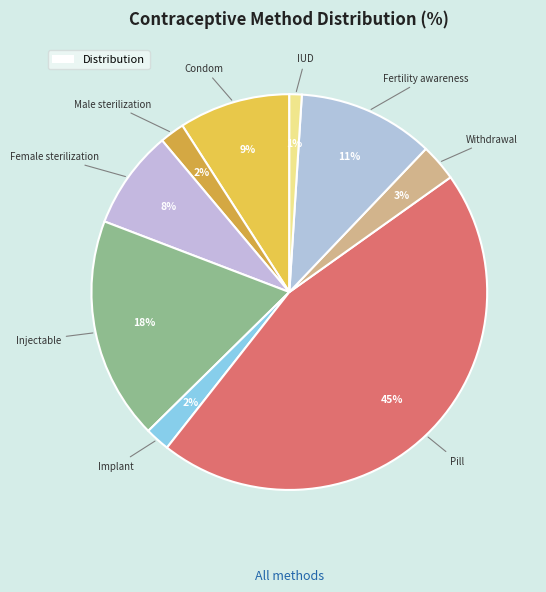

To the nearest percent, what is the difference between the largest and smallest slice percentages?

44%